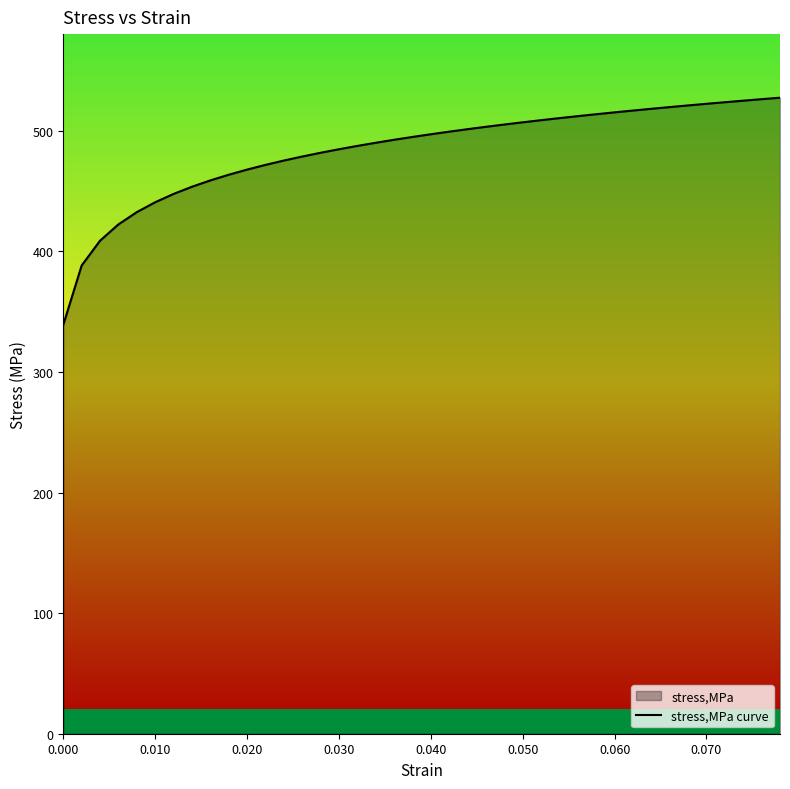

How many values are below 497?

20